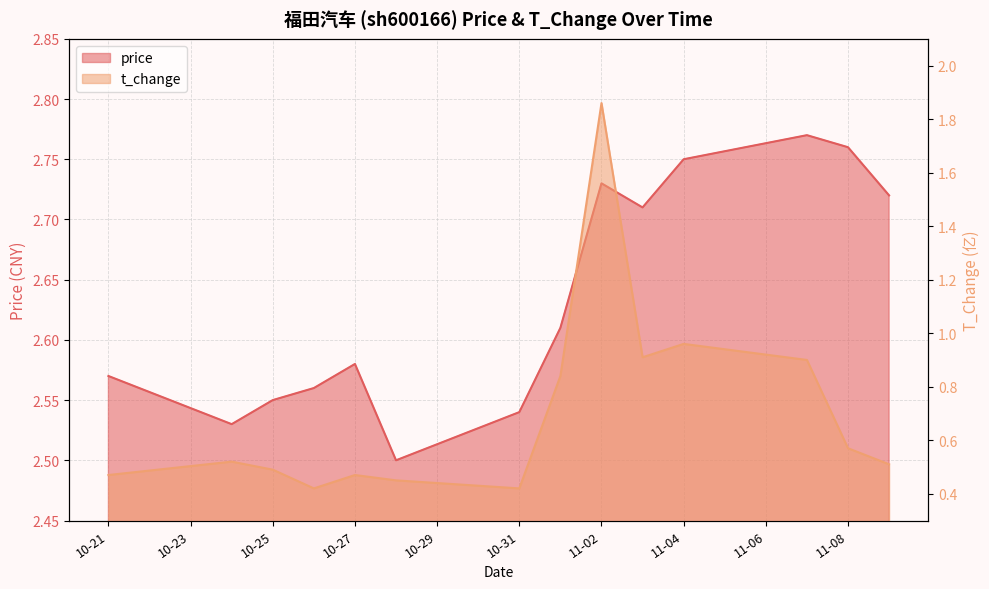

At which category does the chart reach its peak across all series?

2022-11-07